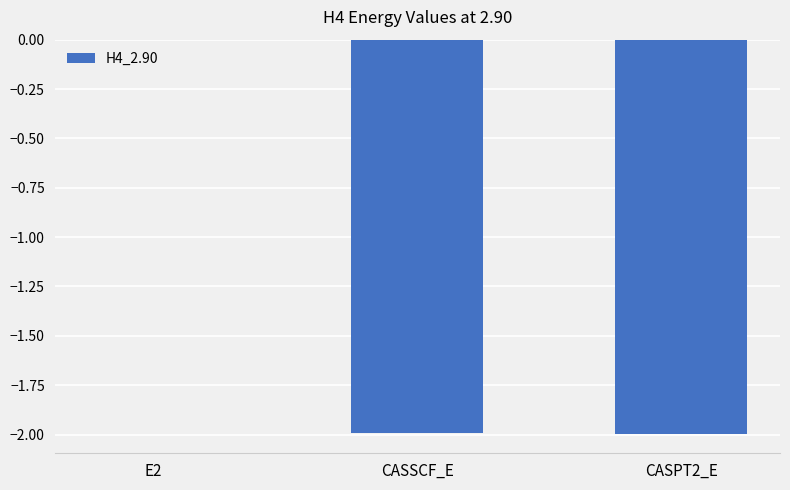

The value at CASSCF_E is -1.0. True or false?

False